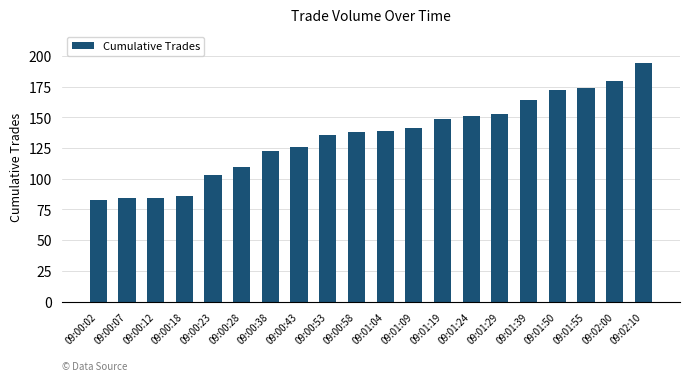

Reading left to right, extract all data points from this chart.

83	84	84	86	103	110	123	126	136	138	139	141	149	151	153	164	172	174	180	194